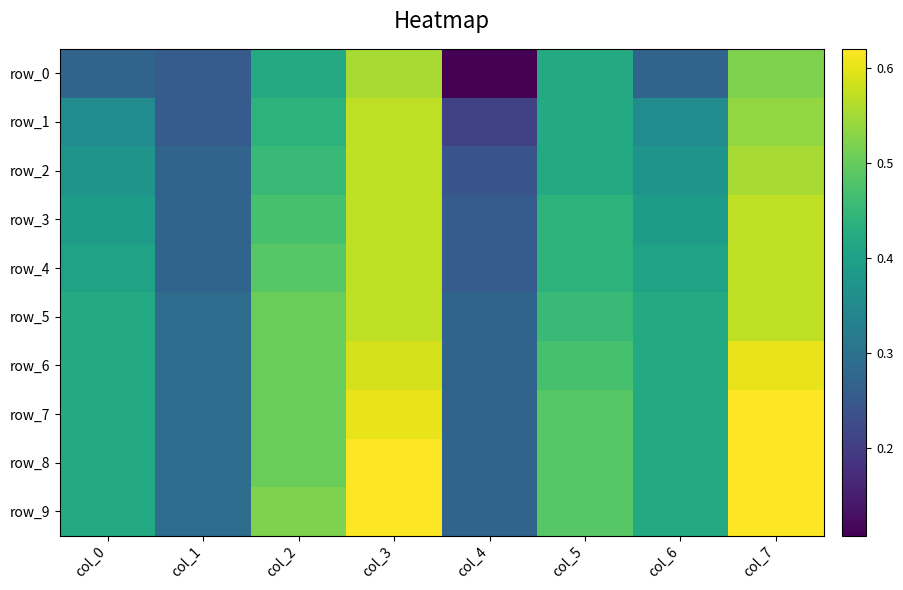

At which category does the chart reach its peak across all series?

col_7